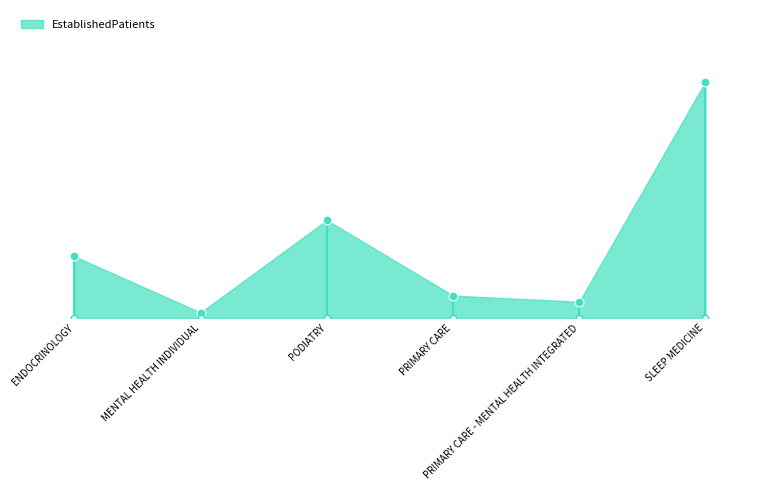

What is the change in value from ENDOCRINOLOGY to PRIMARY CARE - MENTAL HEALTH INTEGRATED?

-5.9